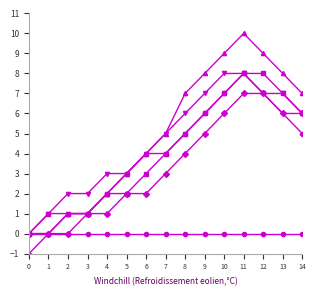

Which label corresponds to the largest value in the chart?

11